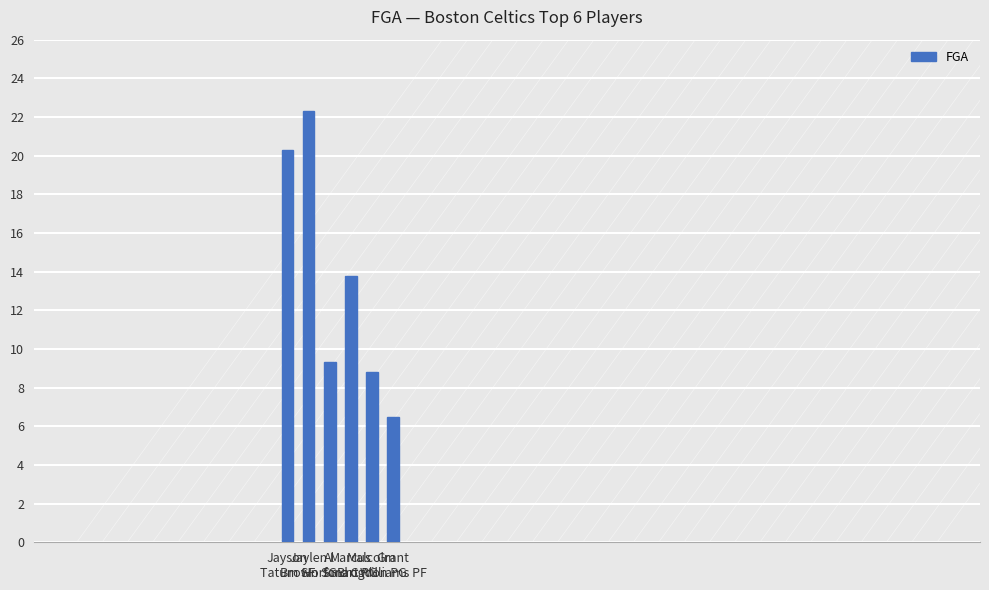

Where does the data first go above 13?

Jayson
Tatum SF